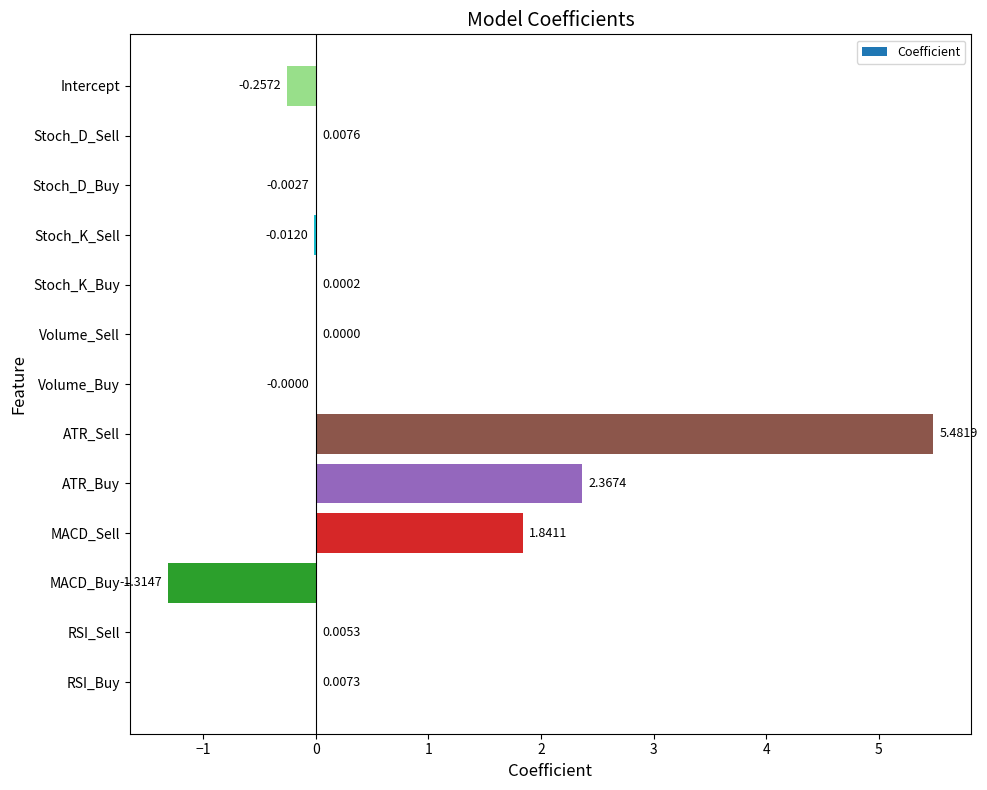

What is the sum of all values?

8.1